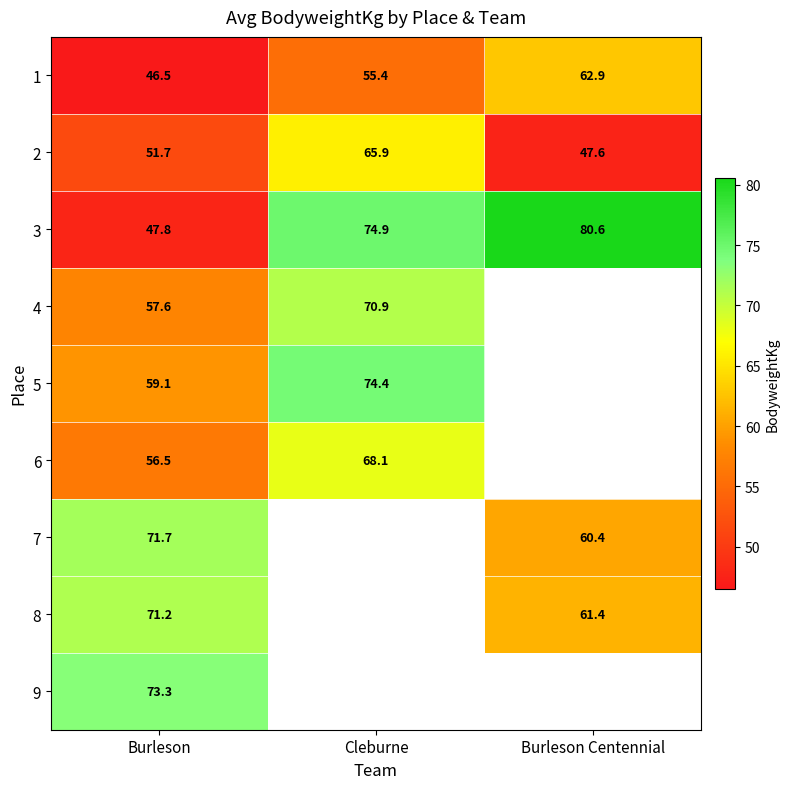

Is the value of 7 at Burleson greater than the value of 3 at Burleson?

Yes